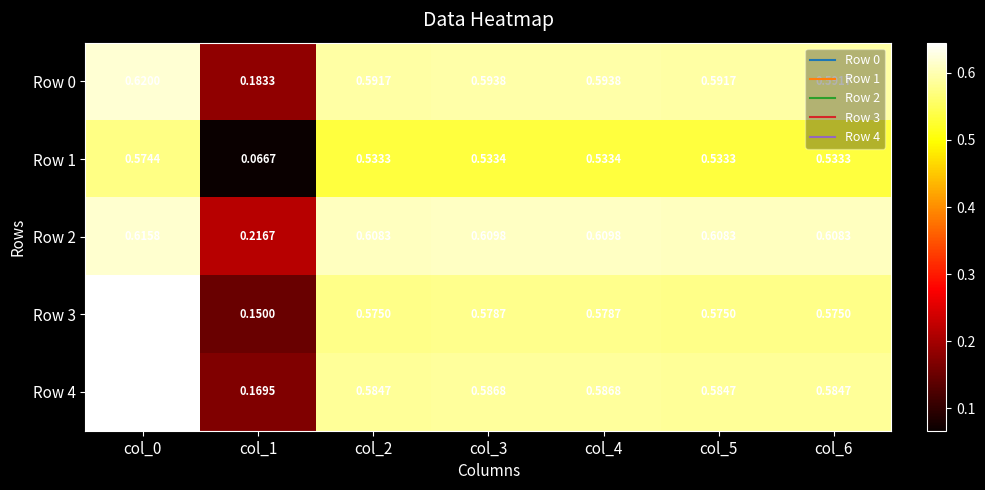

Is the value of Row 1 at col_6 greater than the value of Row 2 at col_6?

No